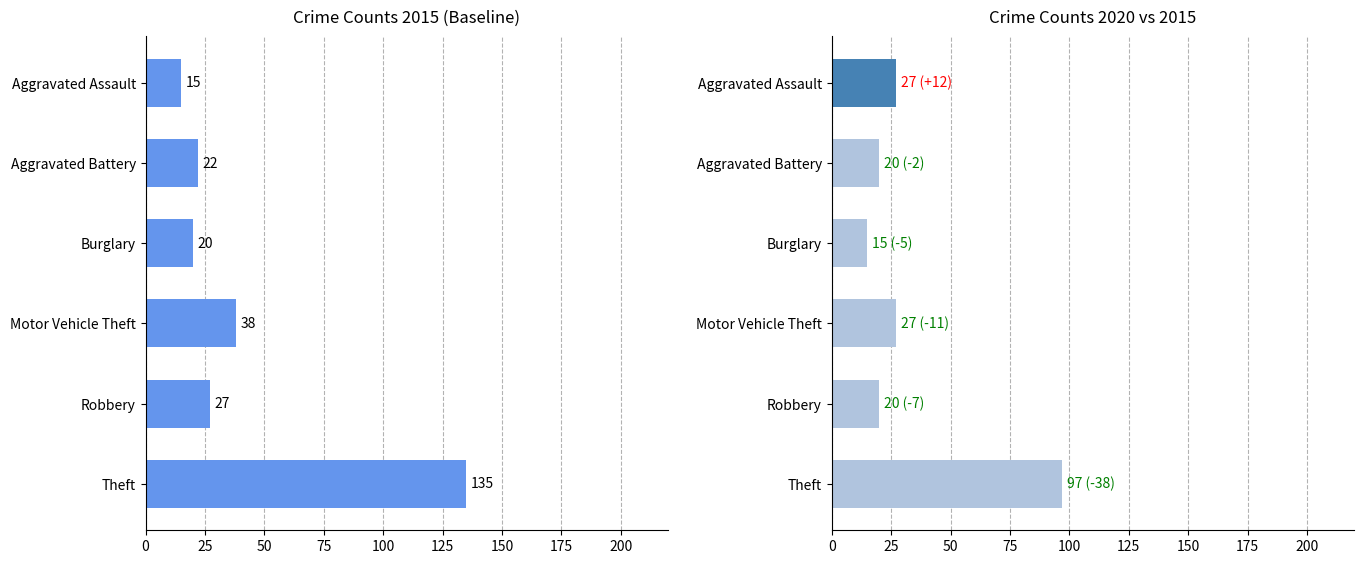

Rank the series by their average value, from highest to lowest.

2015, 2020